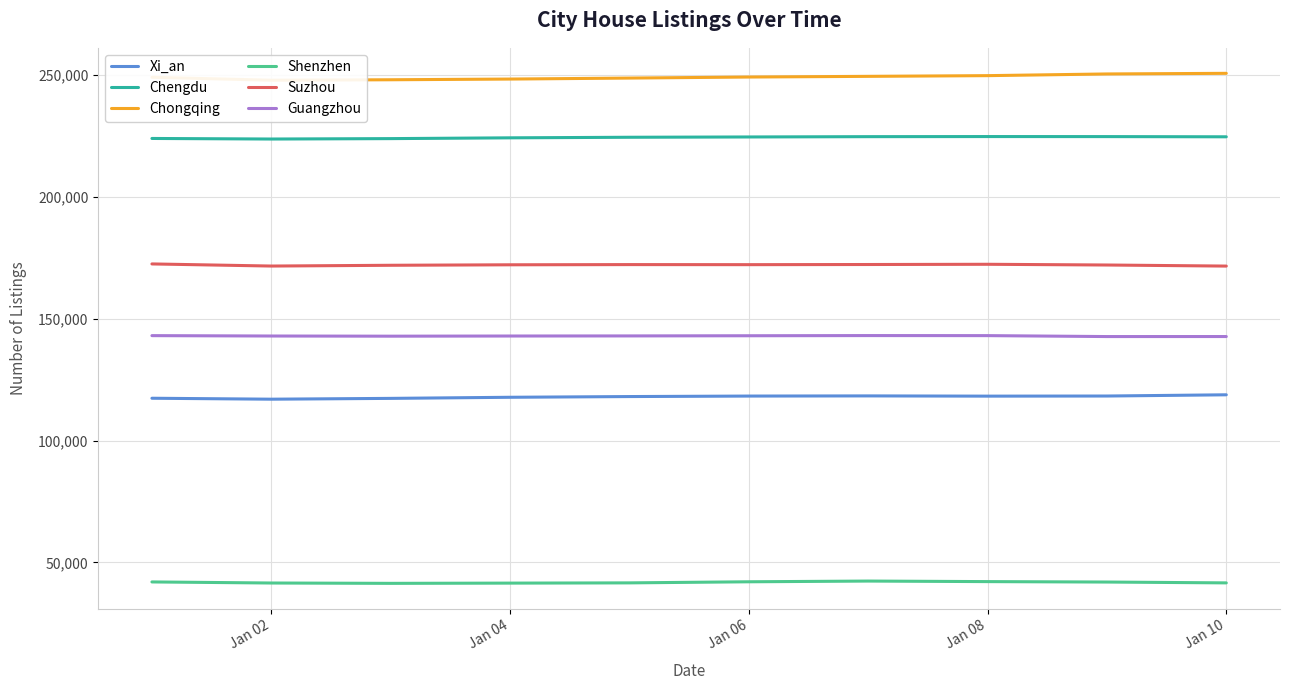

True or false: Shenzhen and Chengdu cross at least once.

False